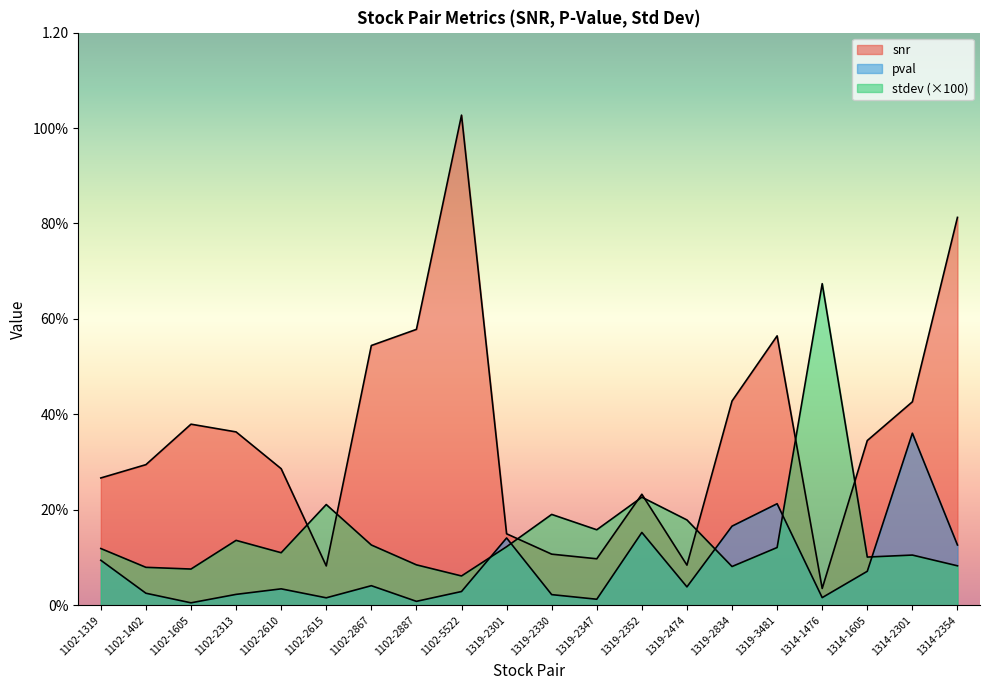

What is the average value of the snr series?

0.4